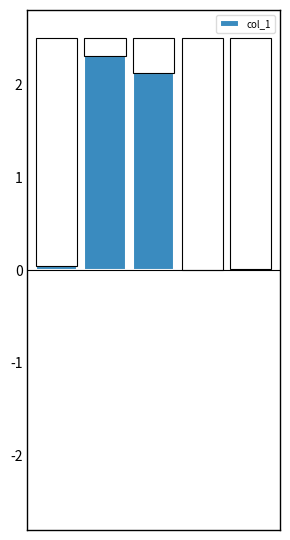

Rank the categories by value from lowest to highest.

3, 4, 0, 2, 1